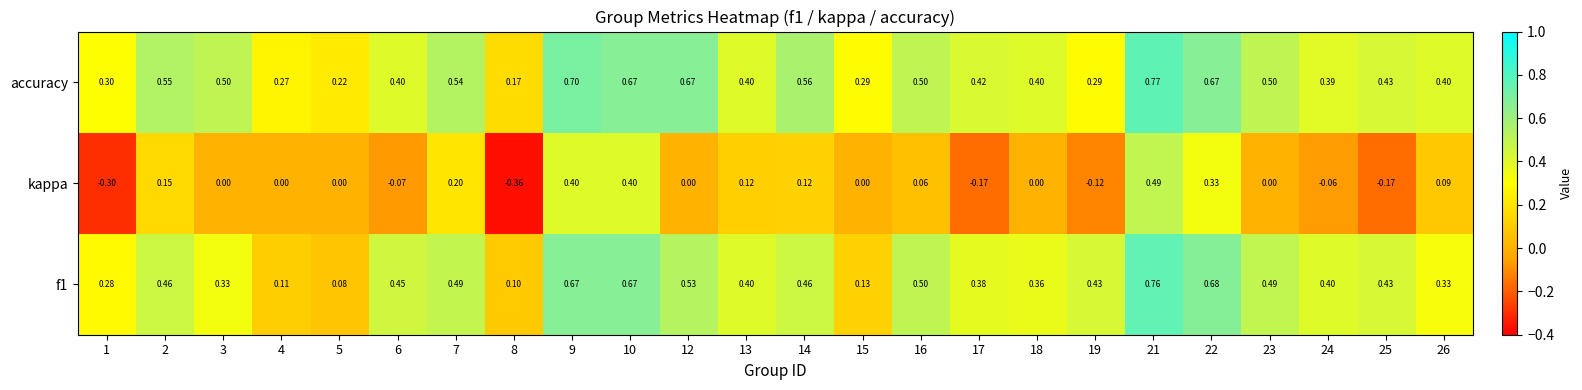

Which series has the widest spread of values?

kappa